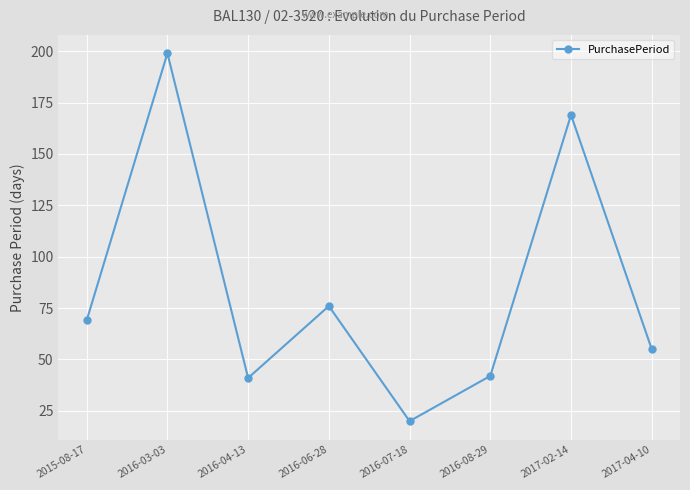

At which category does the chart reach its minimum across all series?

2016-07-18